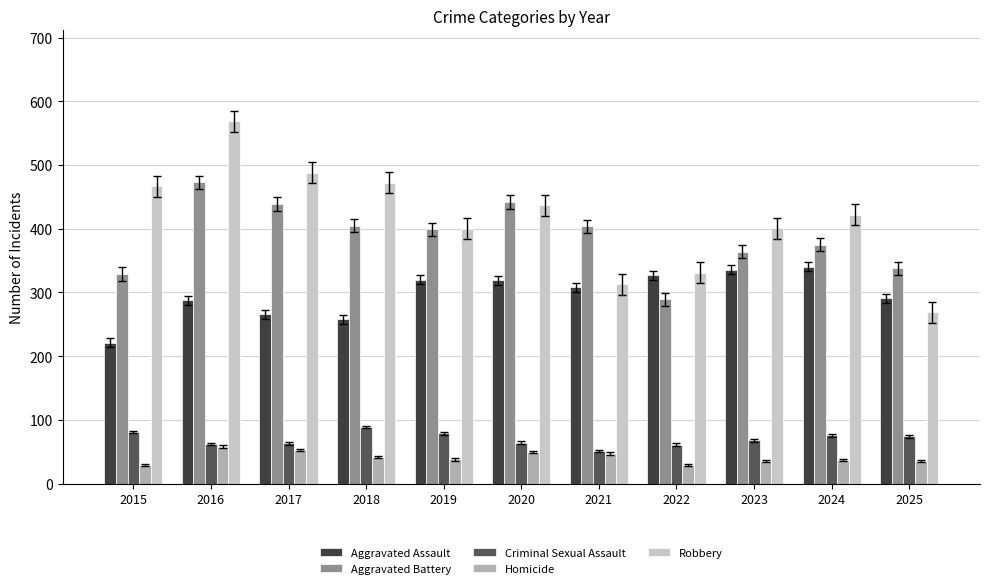

List the series in order of their peak value, highest first.

Robbery, Aggravated Battery, Aggravated Assault, Criminal Sexual Assault, Homicide